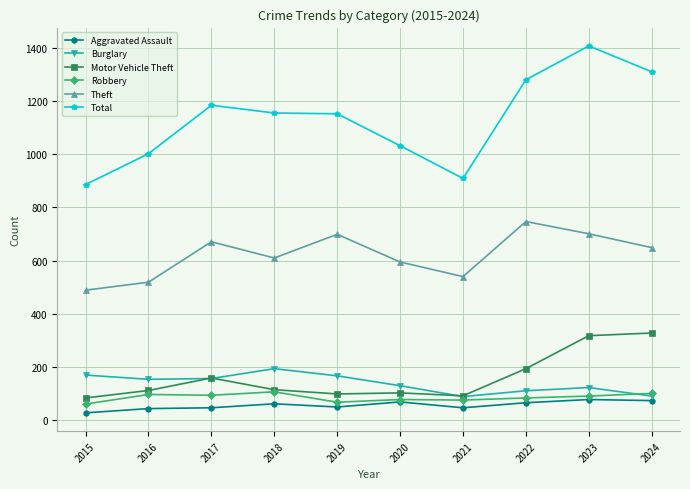

True or false: Burglary has more than 0 points higher than both neighbors.

True